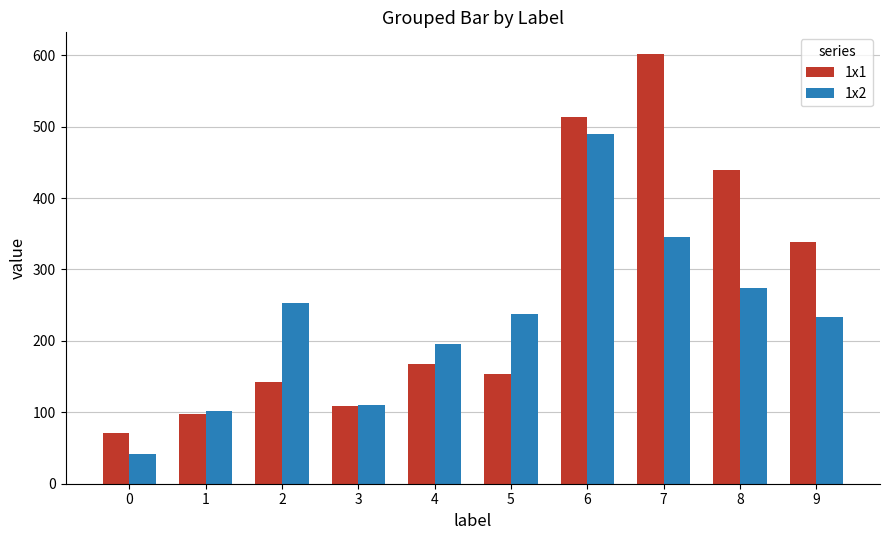

True or false: 1x1 has a value of 158 at 9.

False